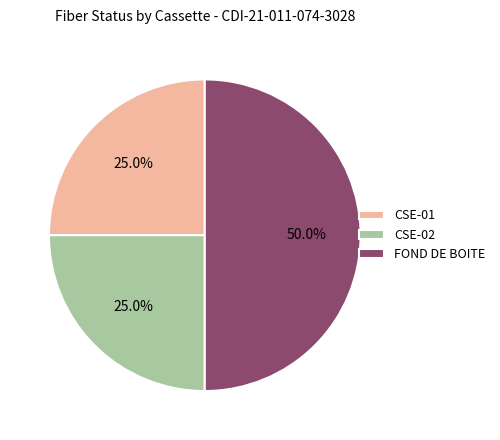

What percentage is NOT represented by CSE-02?

75.0%